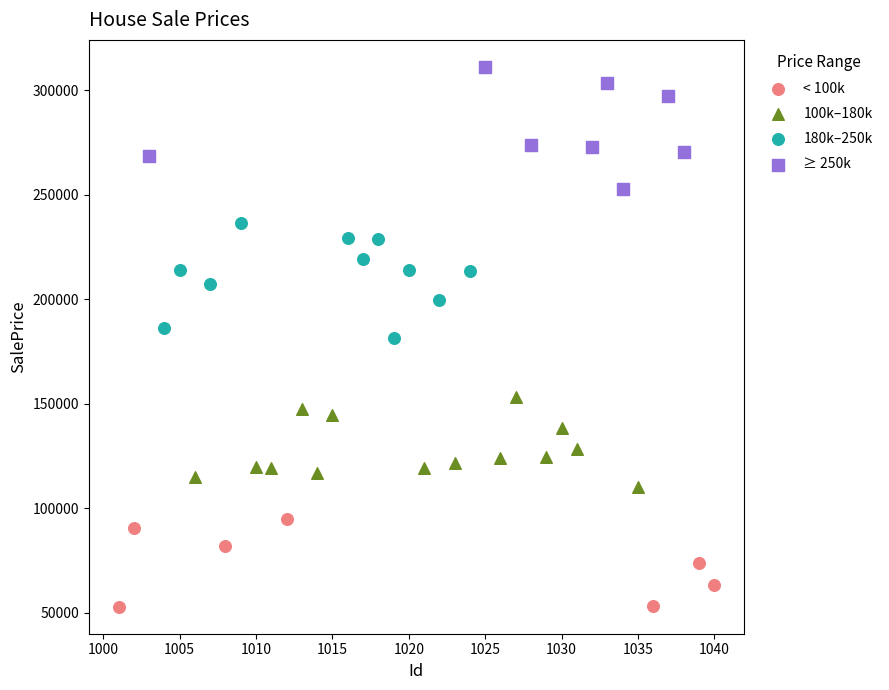

Which series contains the lowest Y value?

< 100k